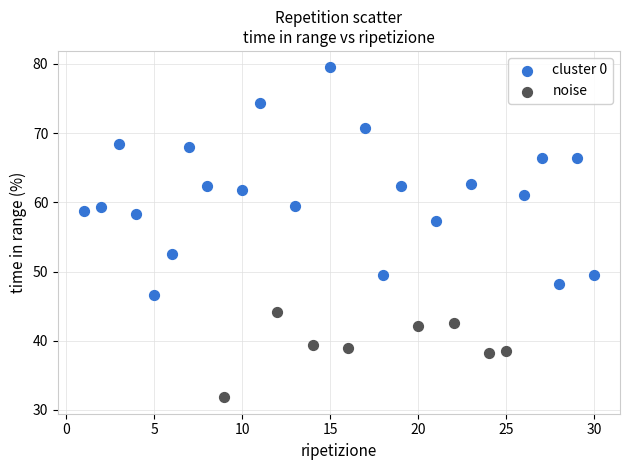

Which series has the widest spread of Y values?

cluster 0